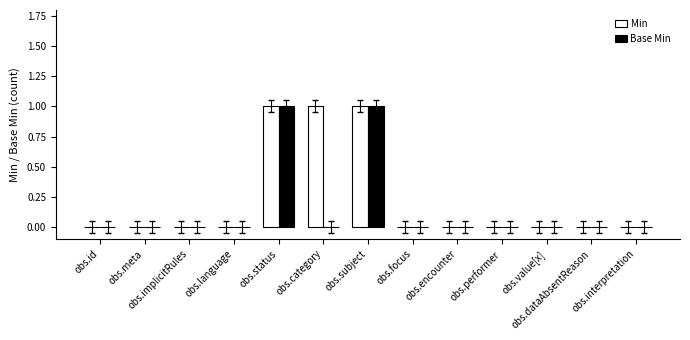

What is the sum of all Min values?

3